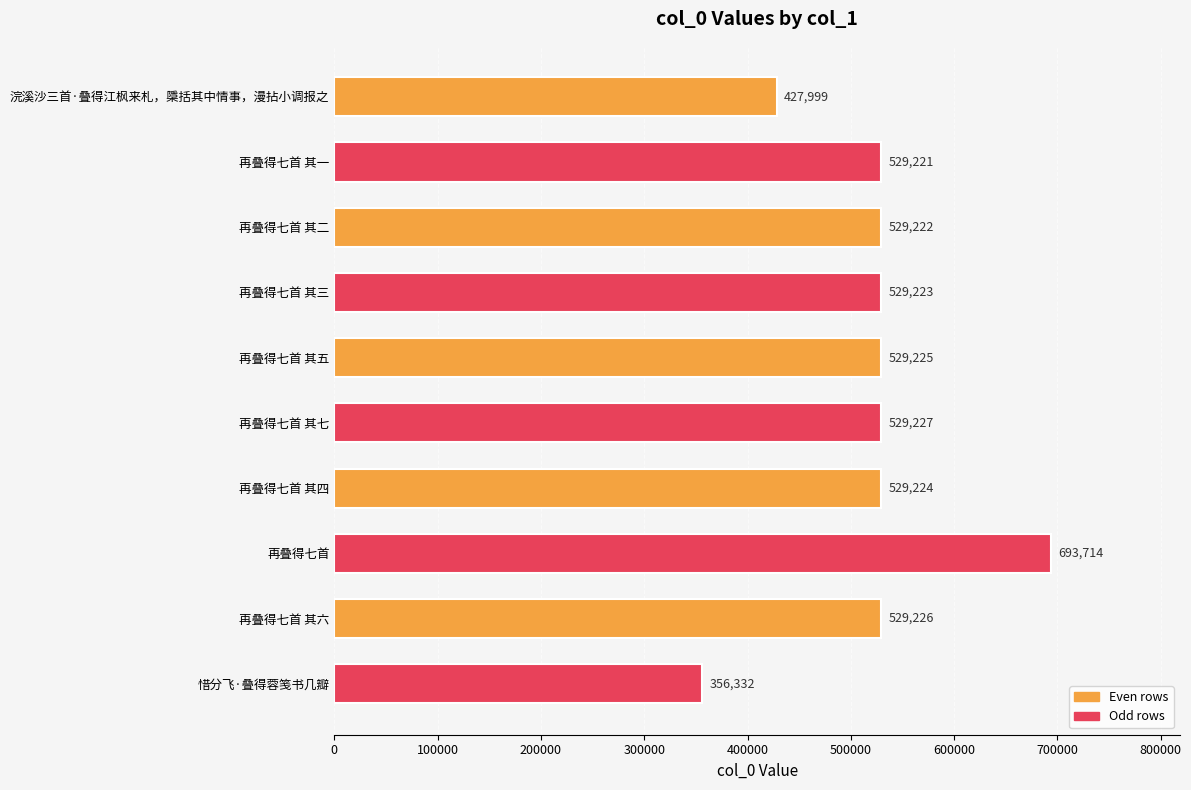

Which has a higher value, 再叠得七首 其四 or 再叠得七首 其五?

再叠得七首 其五